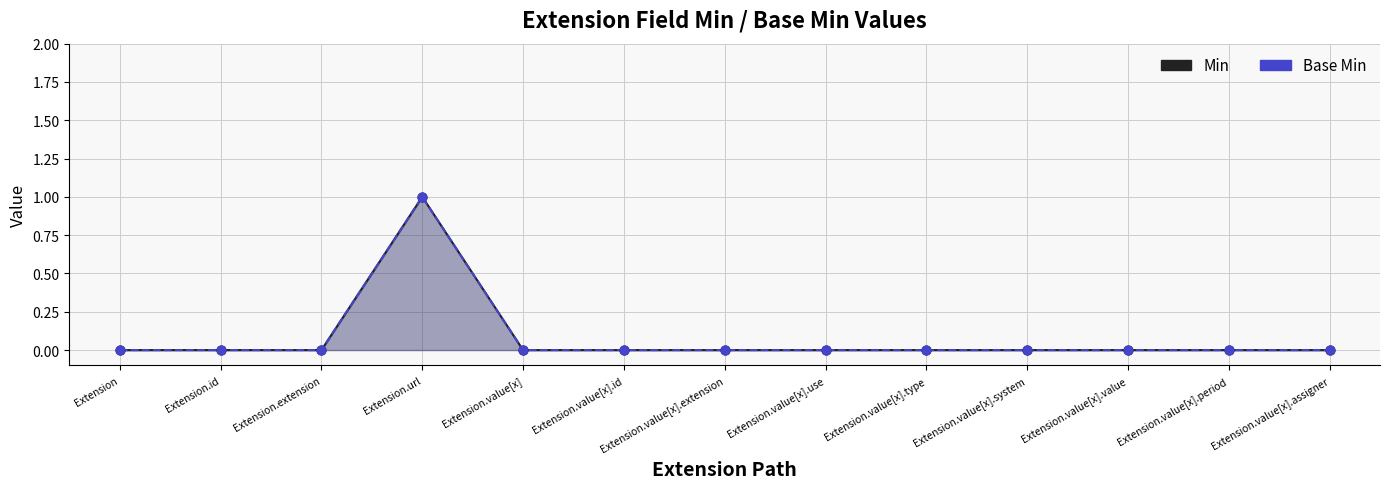

What are all the series names shown in the legend?

Min, Base Min